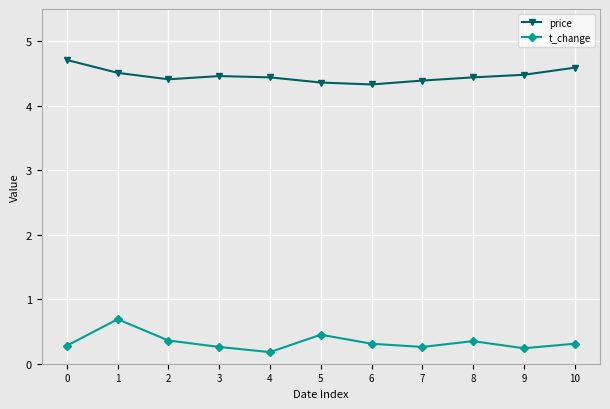

What is the maximum value shown in the chart?

4.7